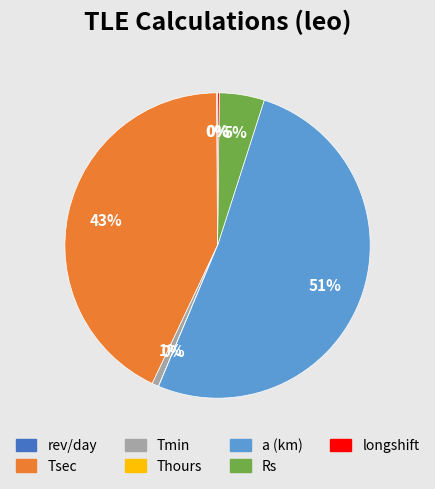

The a (km) slice represents 38% of the pie. True or false?

False